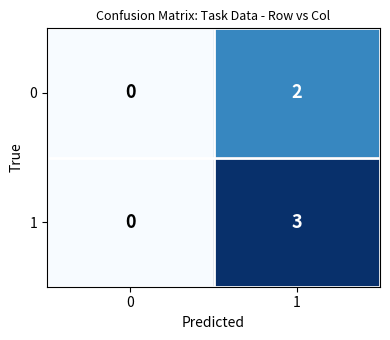

What is the difference between the 1 values at 1 and 0?

3